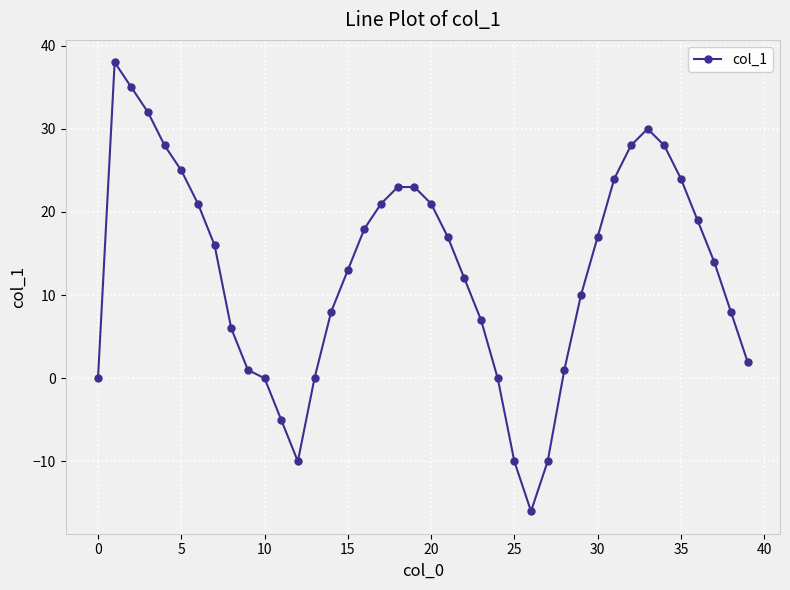

How many categories are shown in the chart?

40